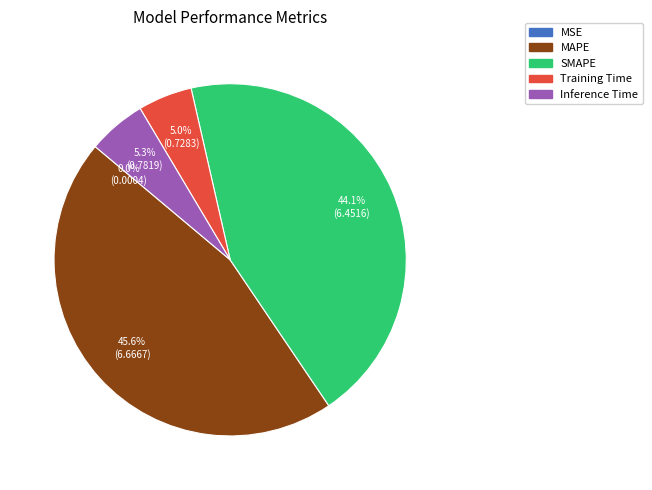

Combined, what portion of the pie is SMAPE and Training Time?

49.1%